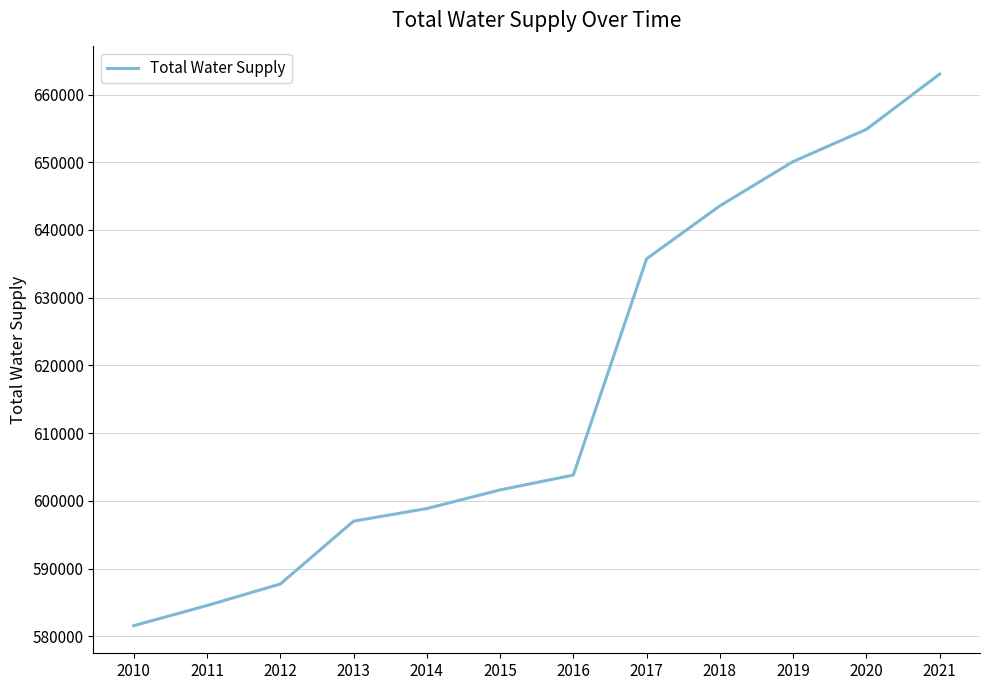

What is the ratio of the value at 2015 to the value at 2019?

0.9